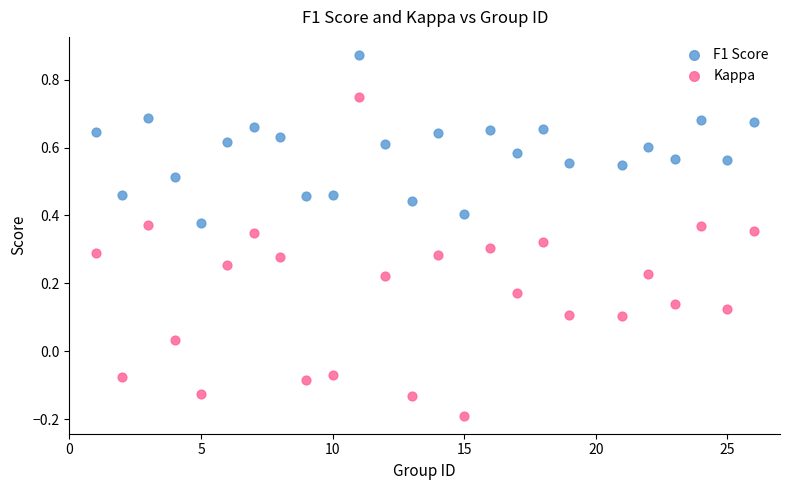

Which series reaches the maximum Y coordinate?

F1 Score